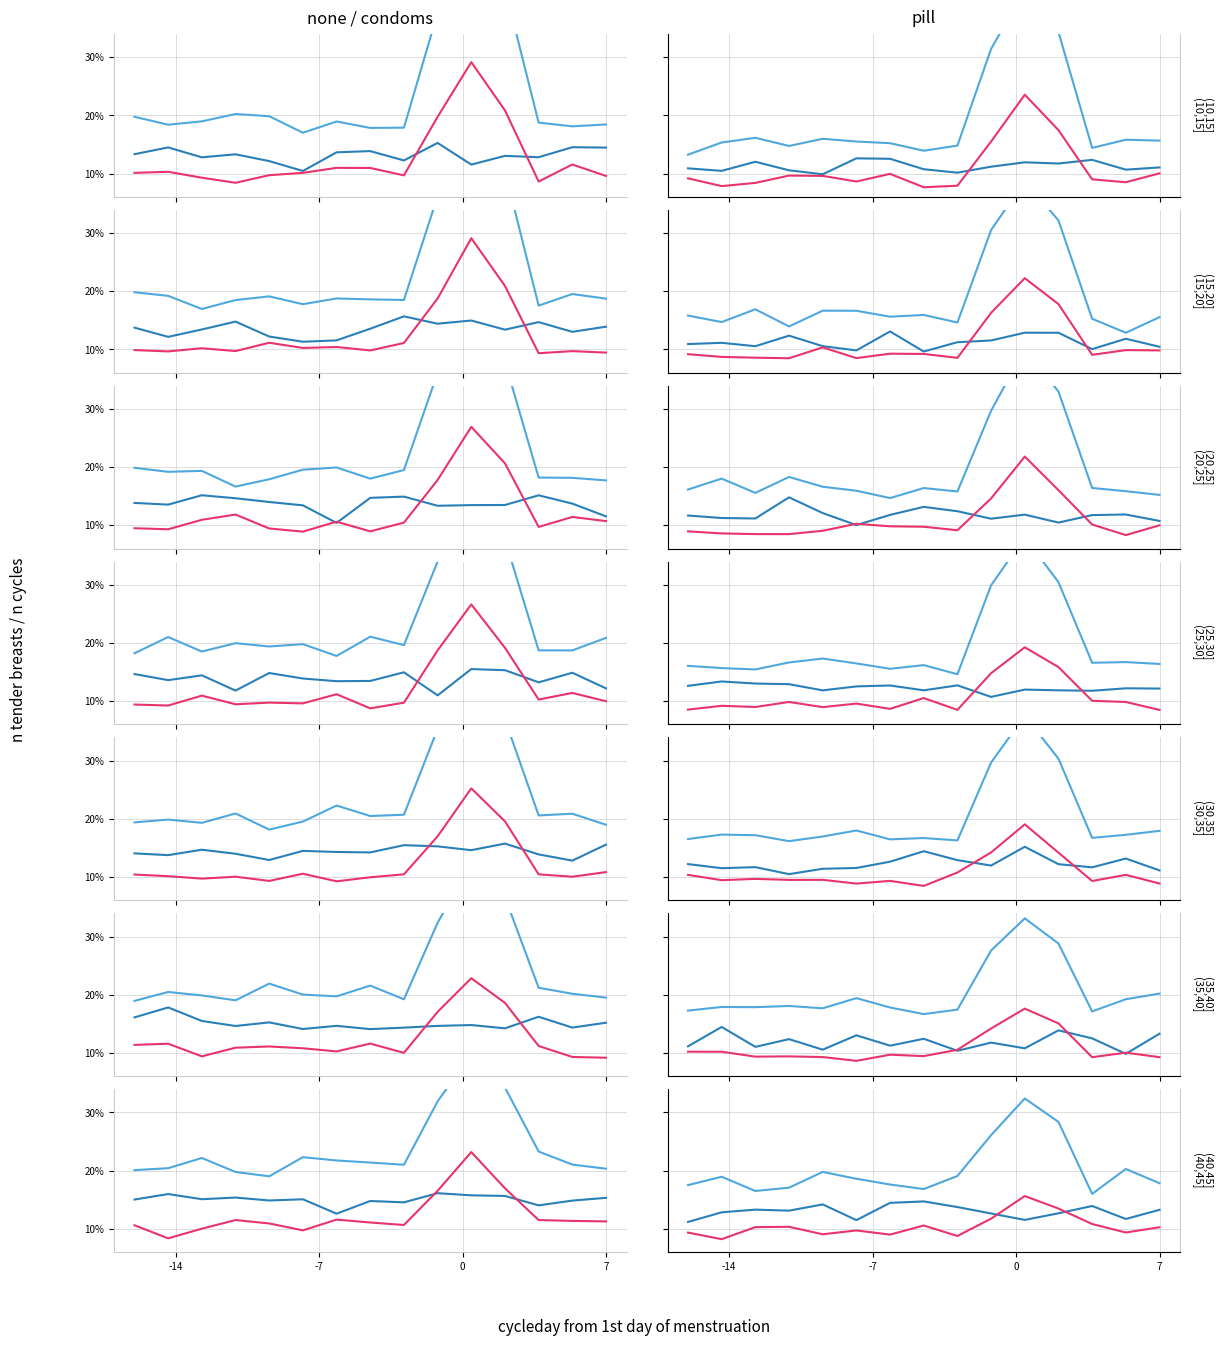

In blue upper, how many points are higher than both neighbors (excluding endpoints)?

4